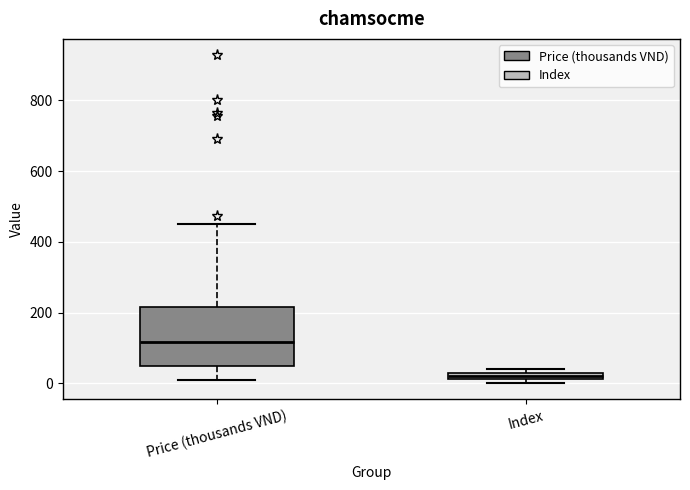

Which box's median line is the lowest?

Index